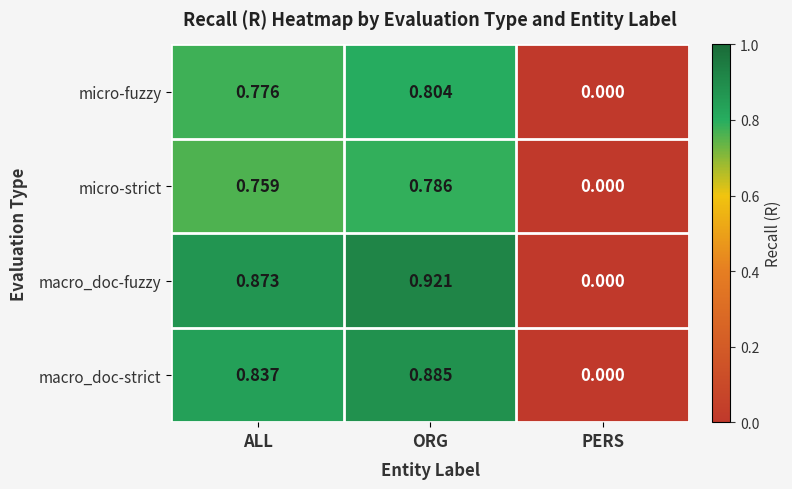

How many values in the micro-fuzzy series exceed 0?

2